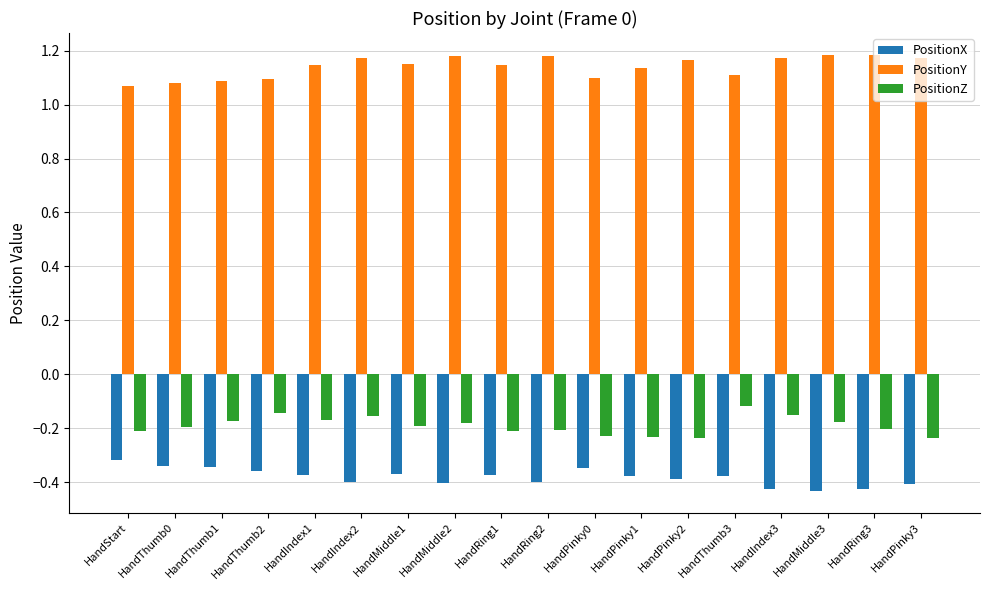

How many groups of bars are there?

18